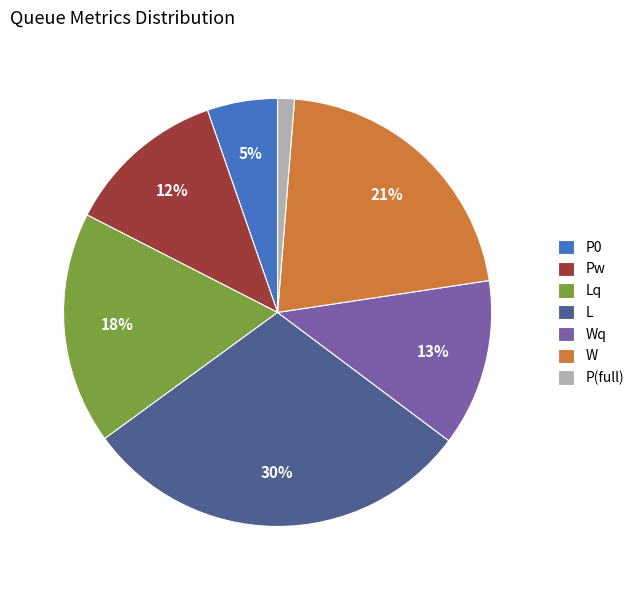

The L slice represents 44% of the pie. True or false?

False